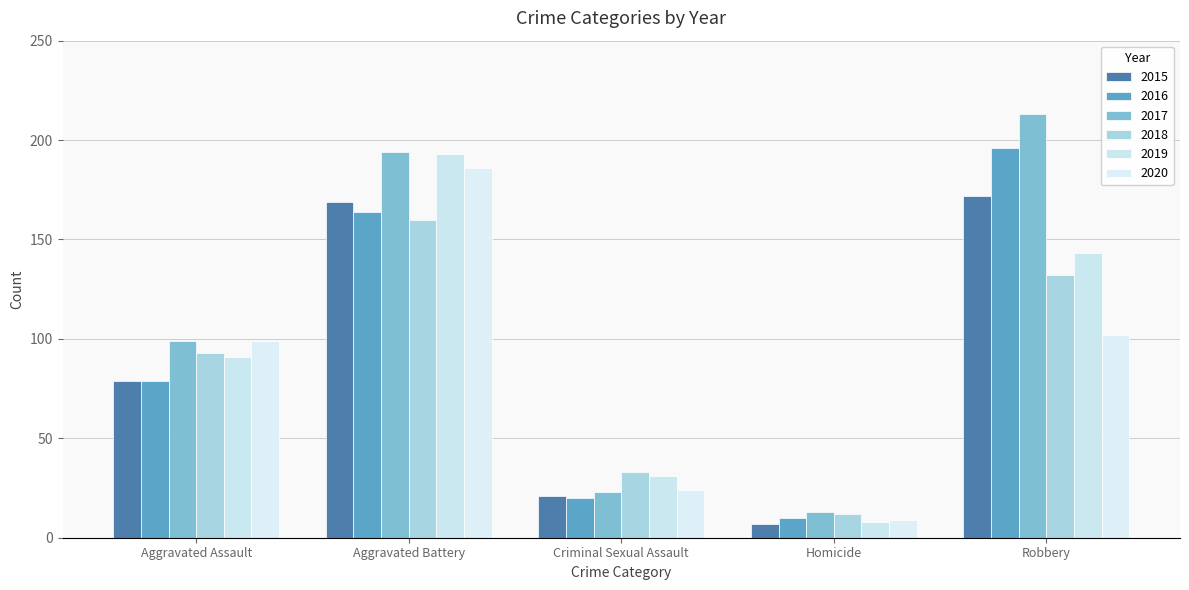

What position from the left is Homicide?

4